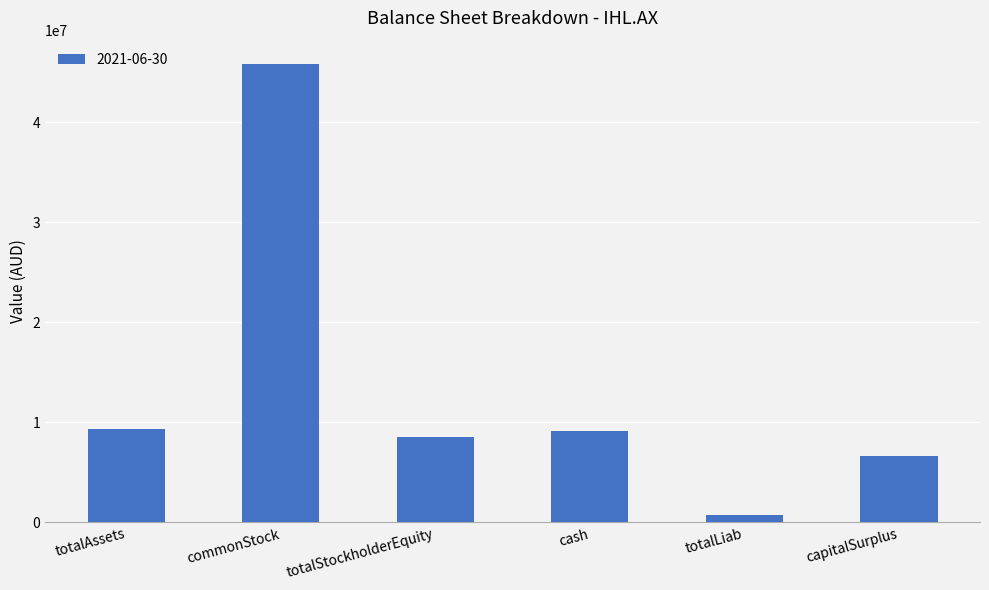

What is the label of the 2nd bar from the right?

totalLiab